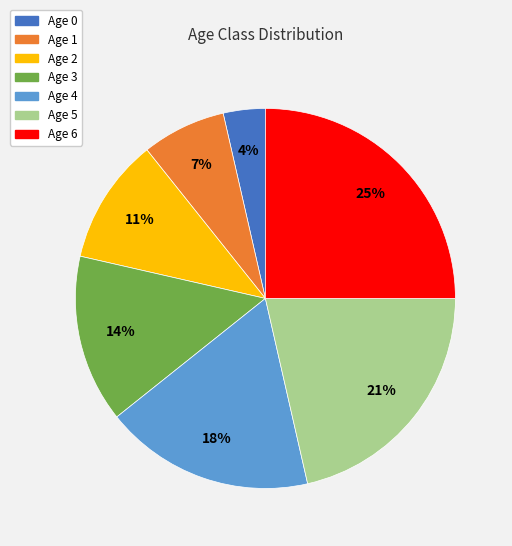

What is the smallest slice in the pie chart?

Age 0